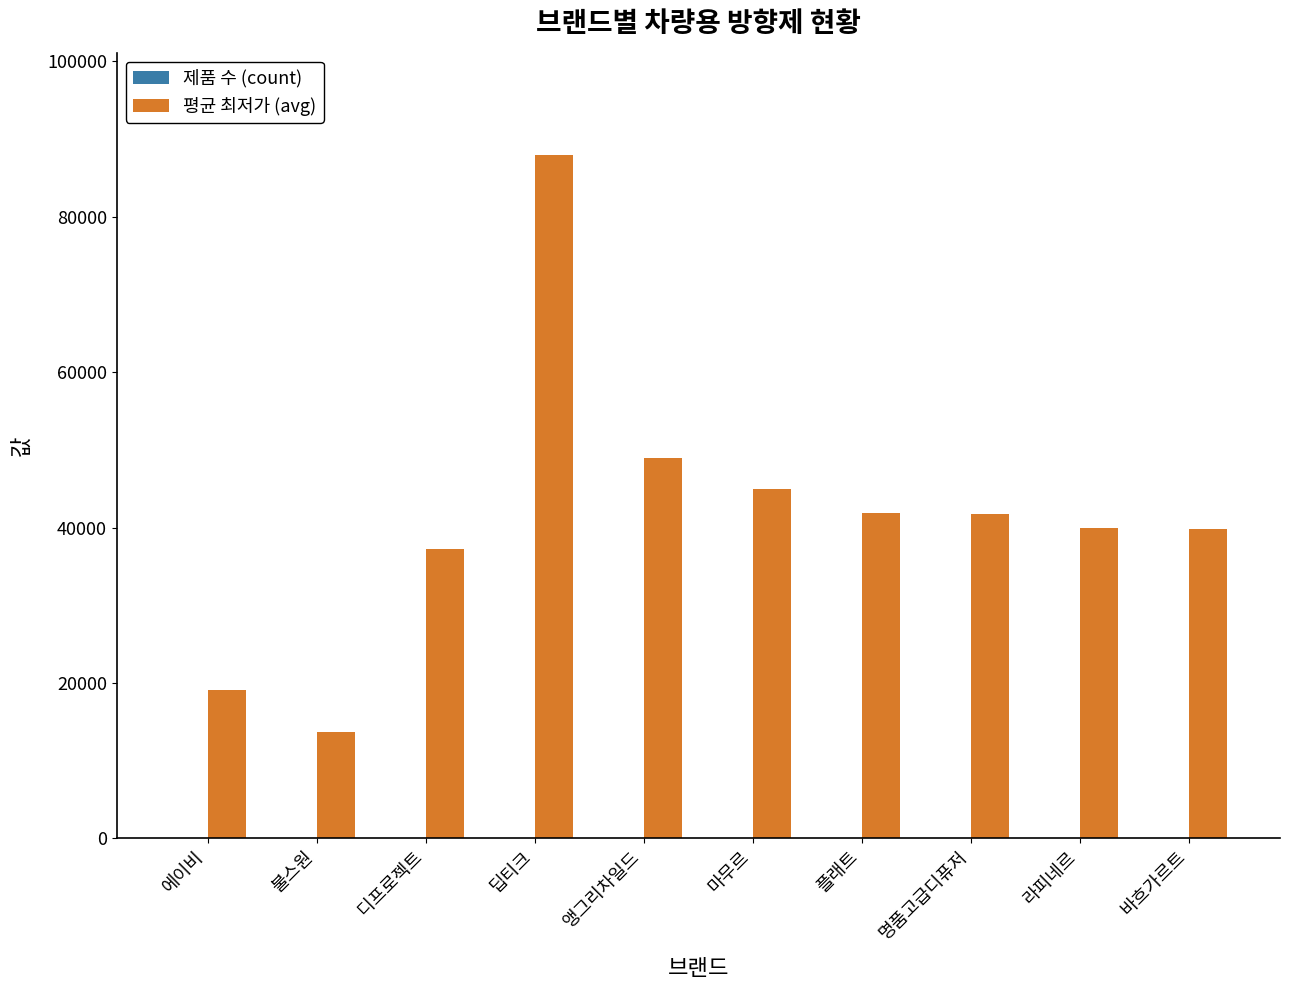

Which series changed the most between 불스원 and 디프로젝트?

평균 최저가 (avg)